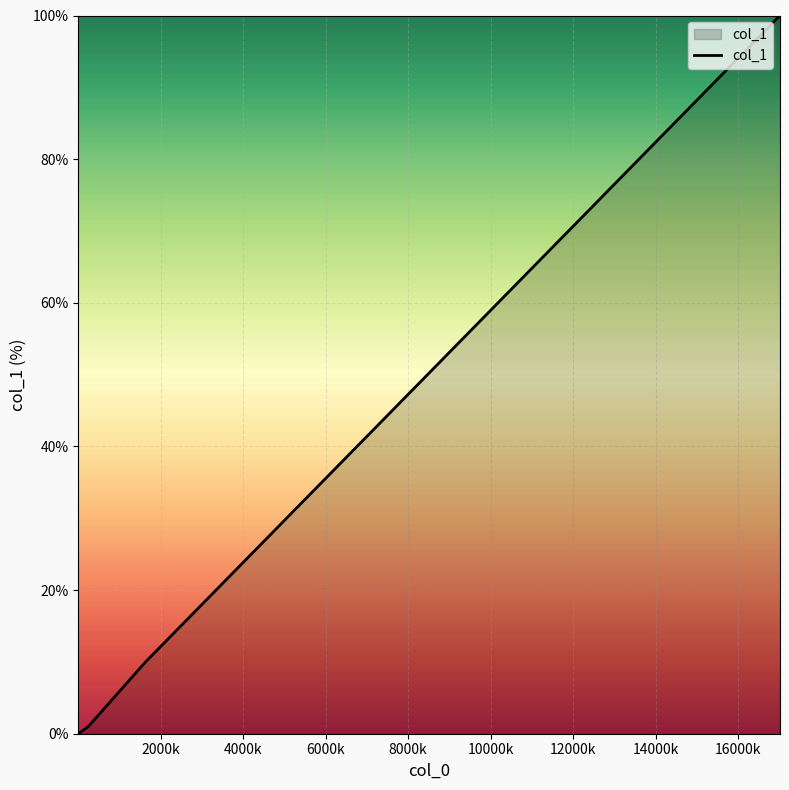

What is the difference between the maximum and minimum values?

100.0